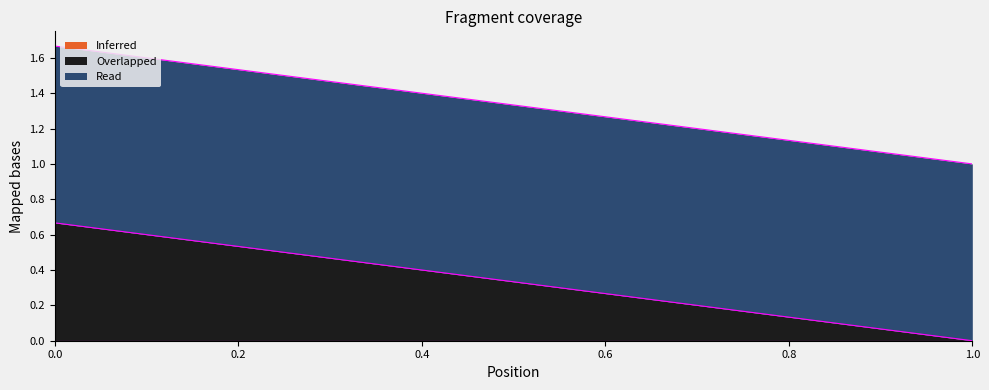

Which has a higher value, 1 or 0?

1